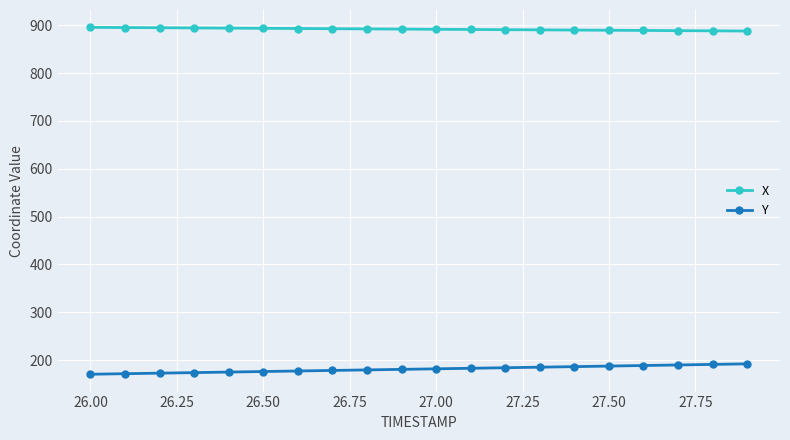

Which series has the widest spread of values?

Y